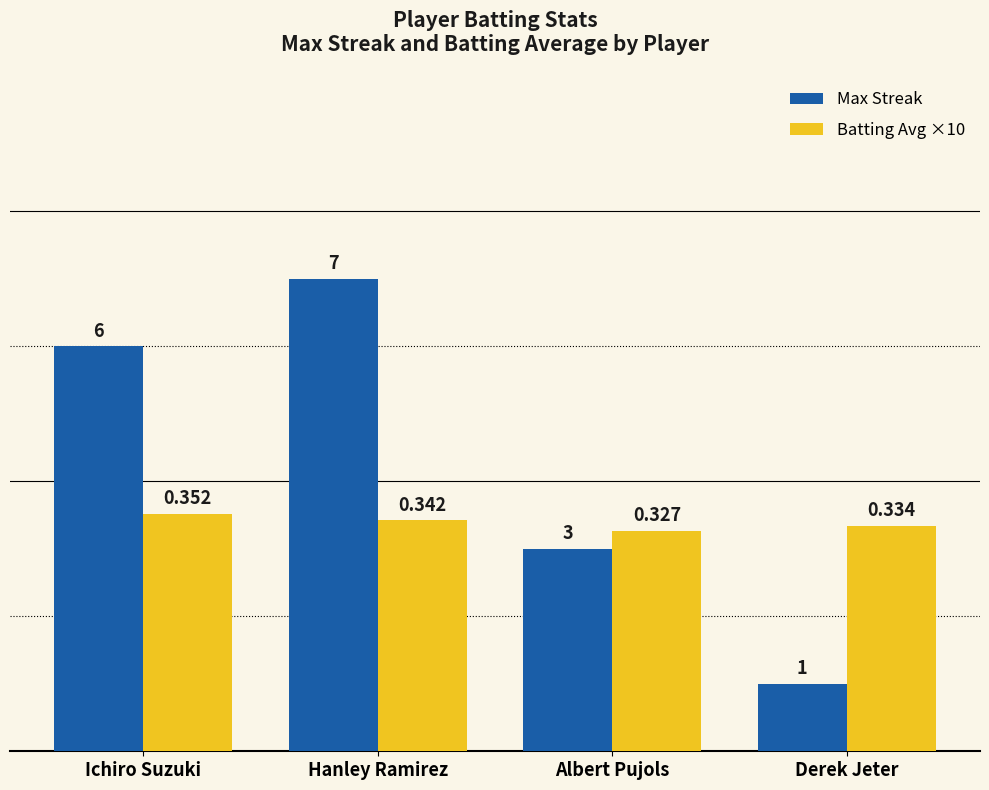

At how many categories does at least one series exceed 1?

4